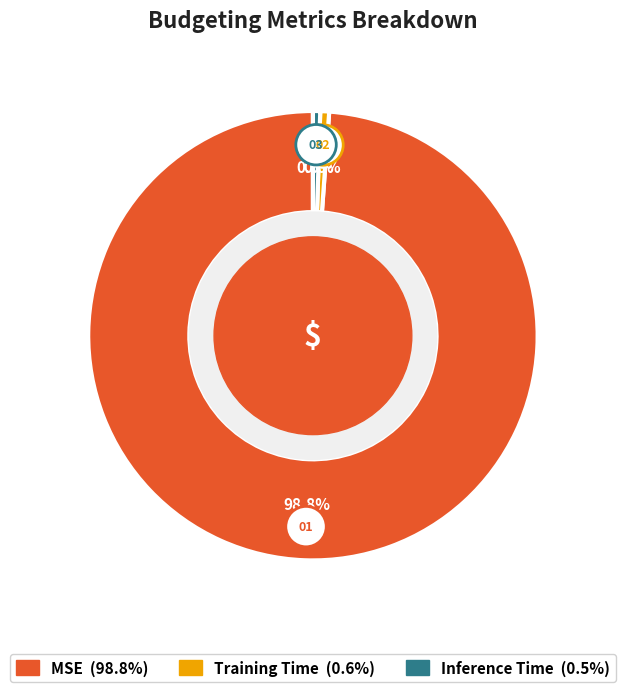

To the nearest percent, what portion does MSE represent?

99%